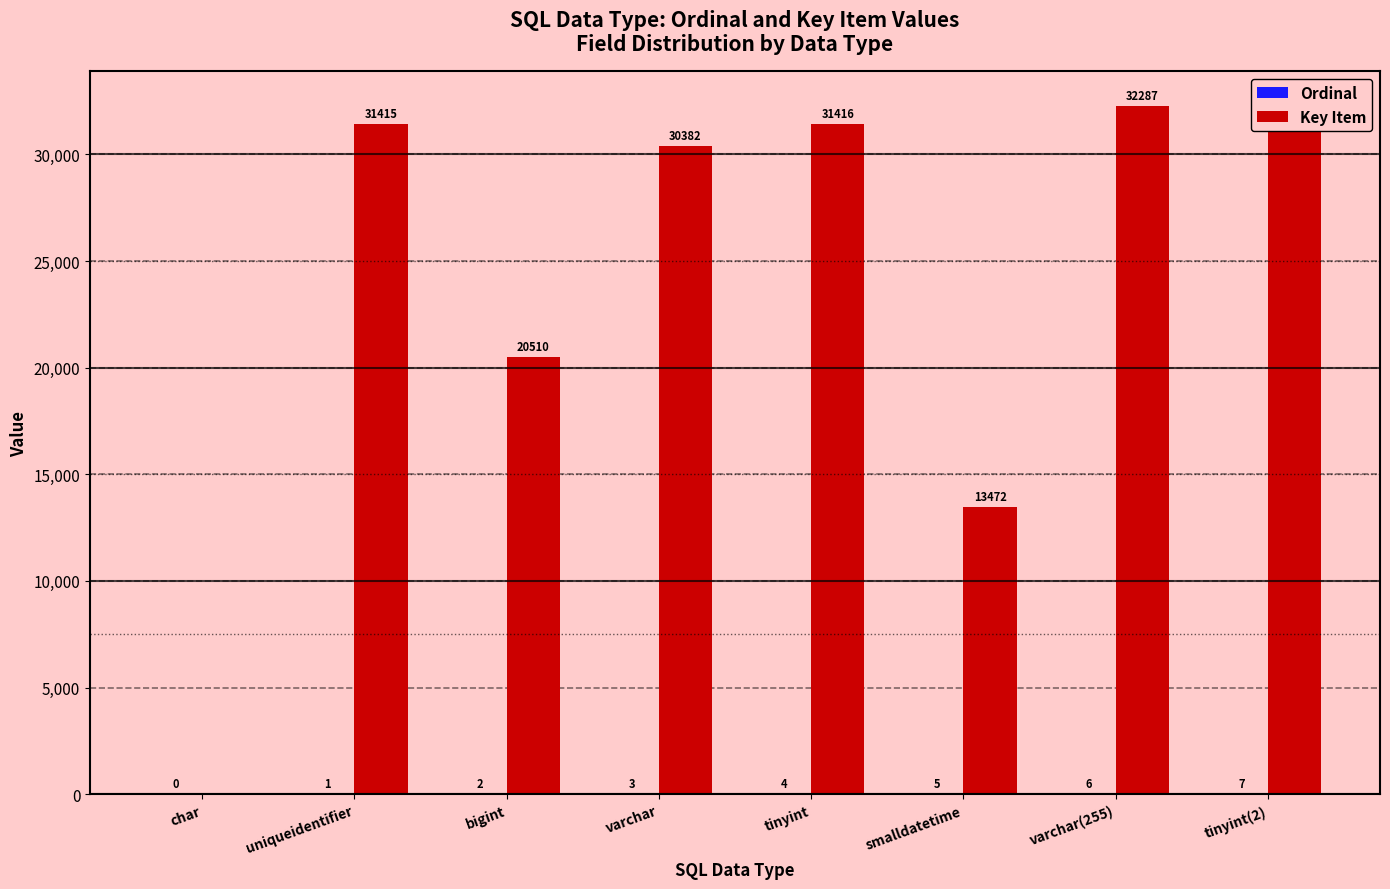

What is the spread (max minus min) of values at varchar(255)?

32281